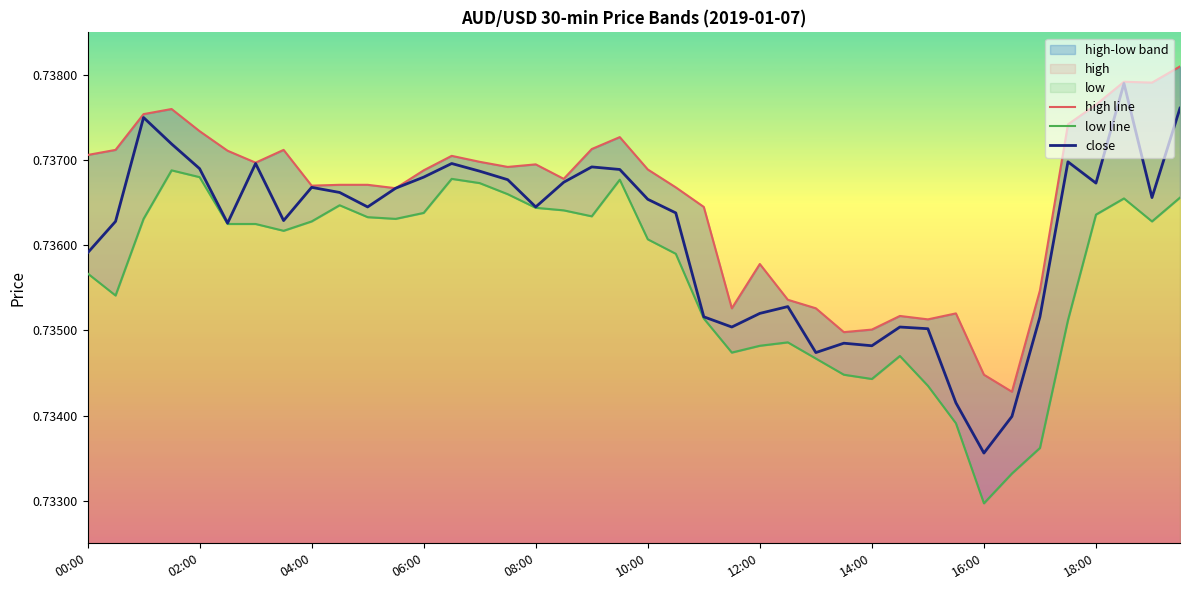

Rank the series by their average value, from lowest to highest.

low line, close, high line